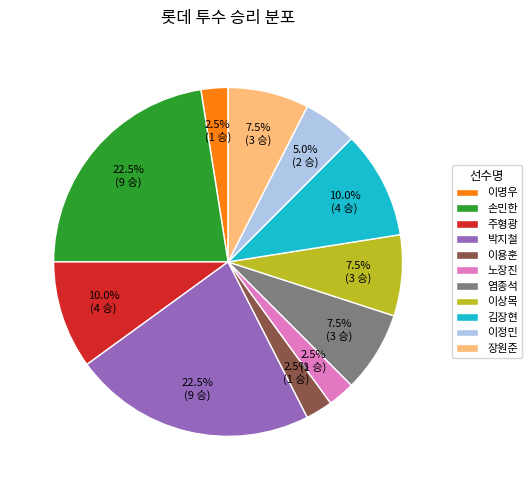

Does 이명우 represent more than half of the total?

No